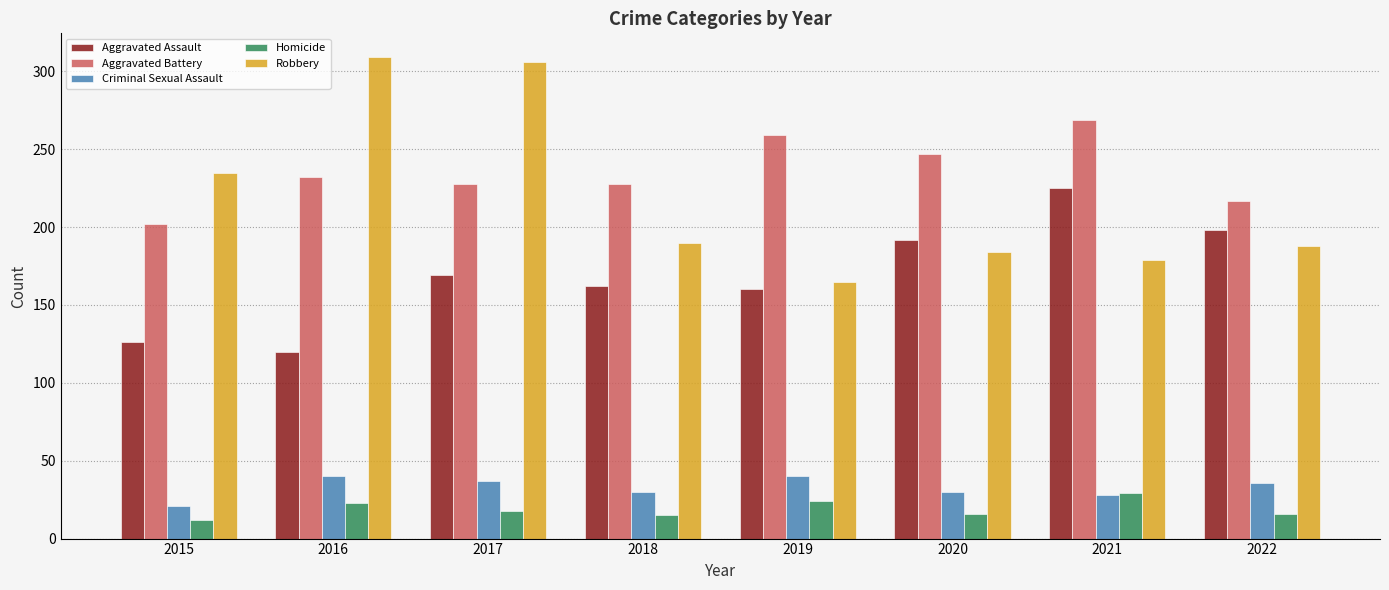

What is the difference between the maximum and minimum values in the Aggravated Battery series?

67